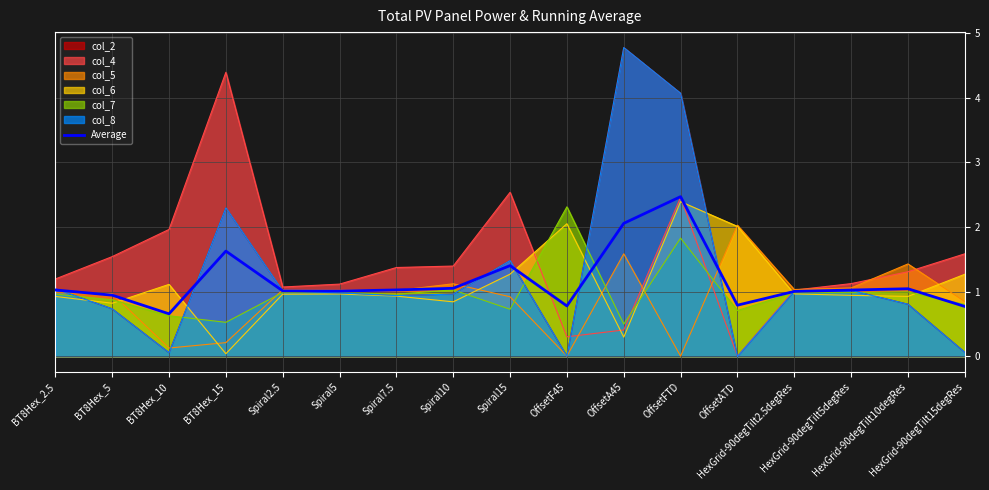

Reading right to left, list all the values displayed in this chart.

0.8	1.0	1.0	1.0	0.8	2.5	2.1	0.8	1.4	1.1	1.0	1.0	1.0	1.6	0.7	0.9	1.0